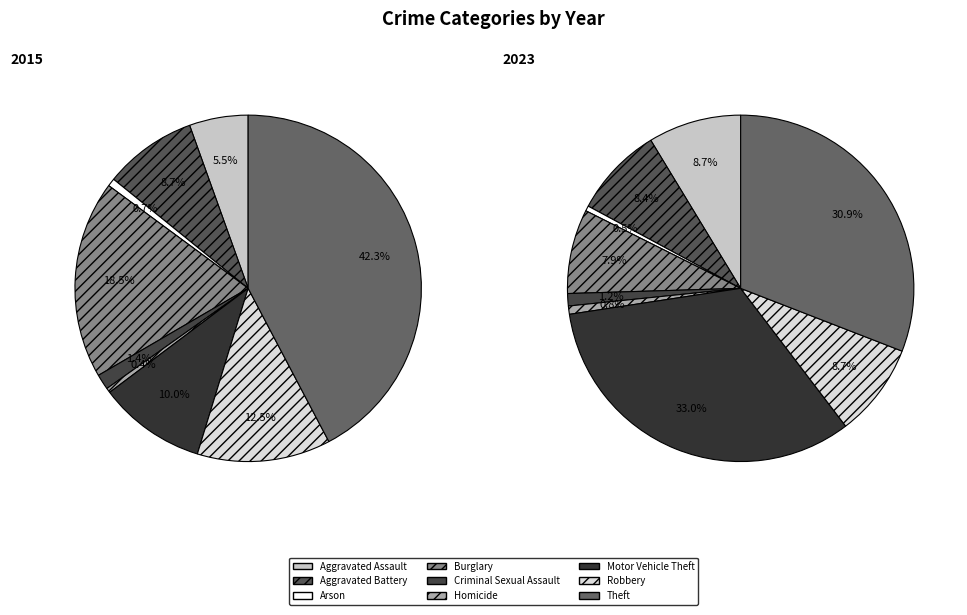

How many segments does this pie chart have?

9